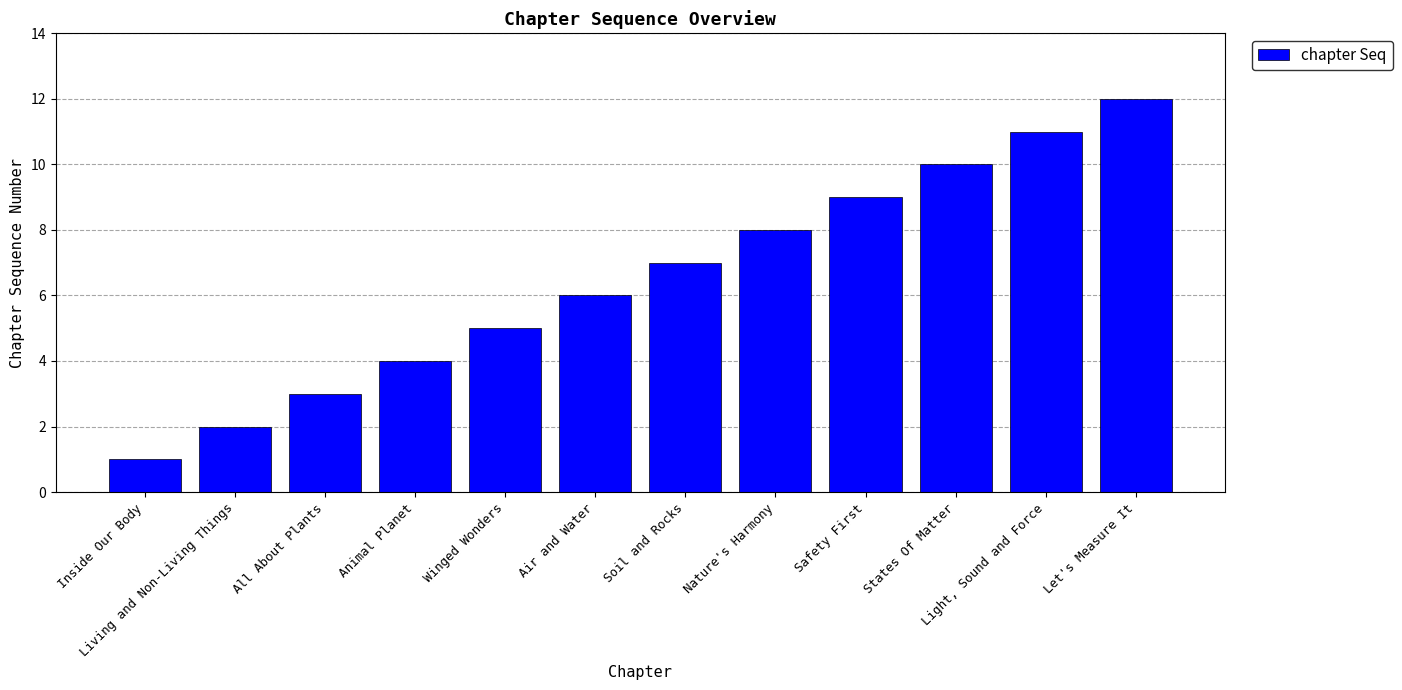

Count the number of data series in this chart.

1